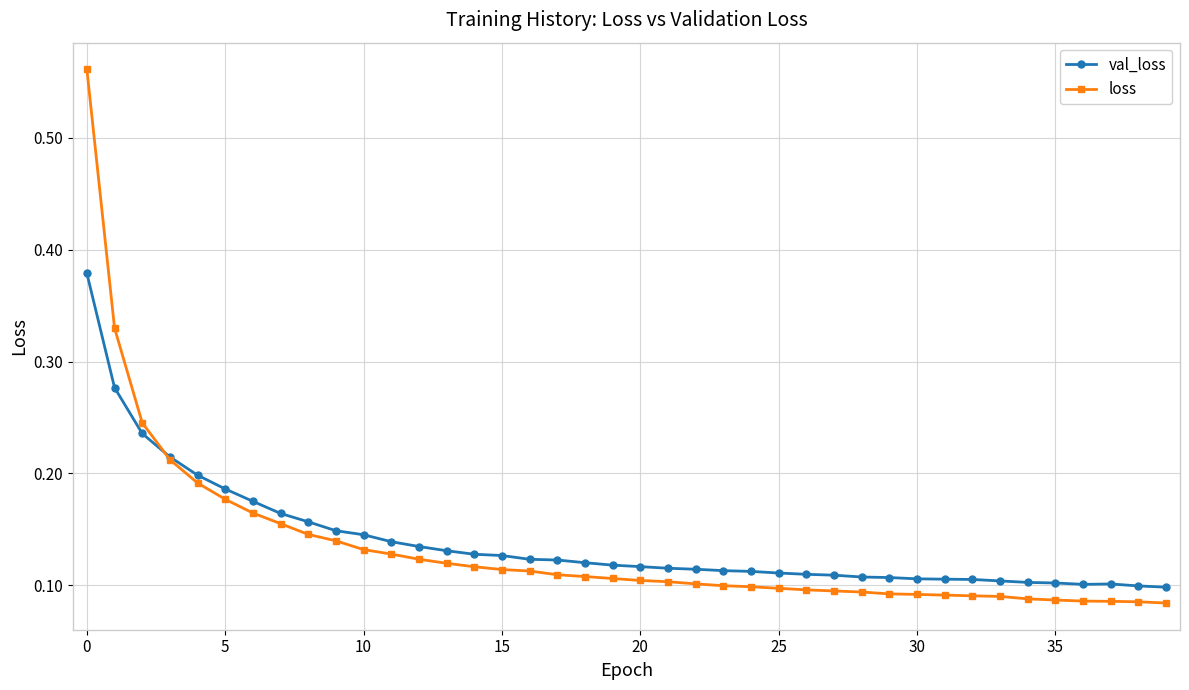

How many val_loss values are between 0 and 1?

40